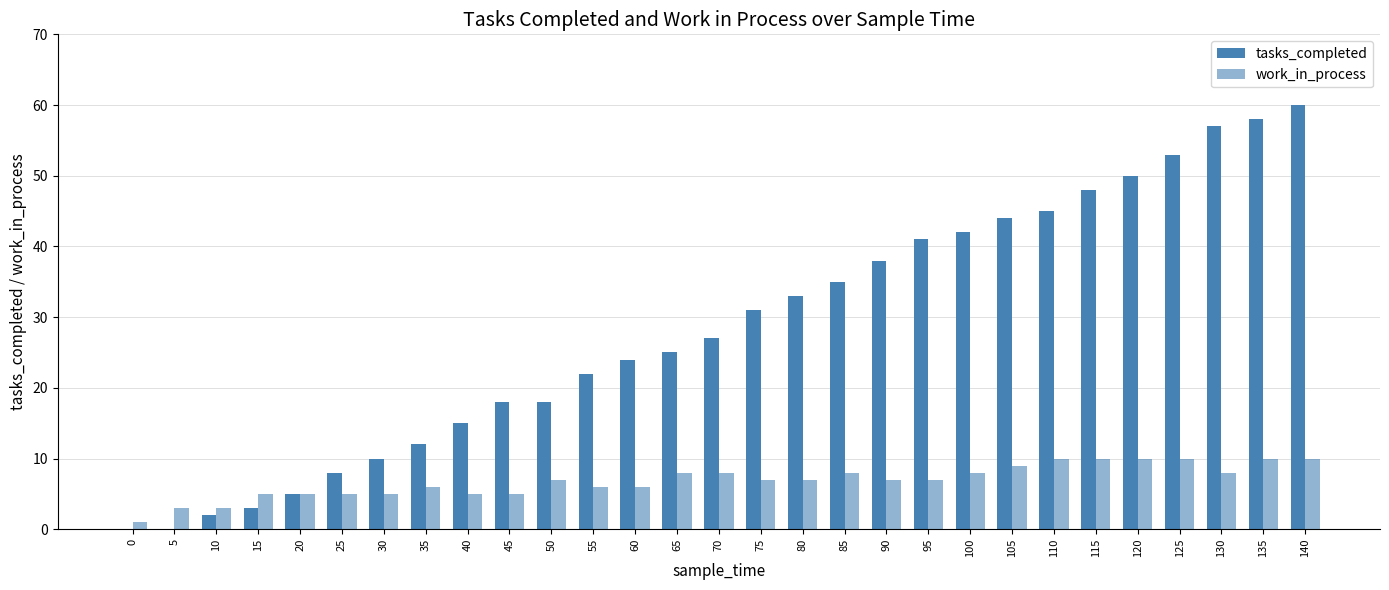

List the labels in order of work_in_process value, smallest first.

0, 5, 10, 15, 20, 25, 30, 40, 45, 35, 55, 60, 50, 75, 80, 90, 95, 65, 70, 85, 100, 130, 105, 110, 115, 120, 125, 135, 140